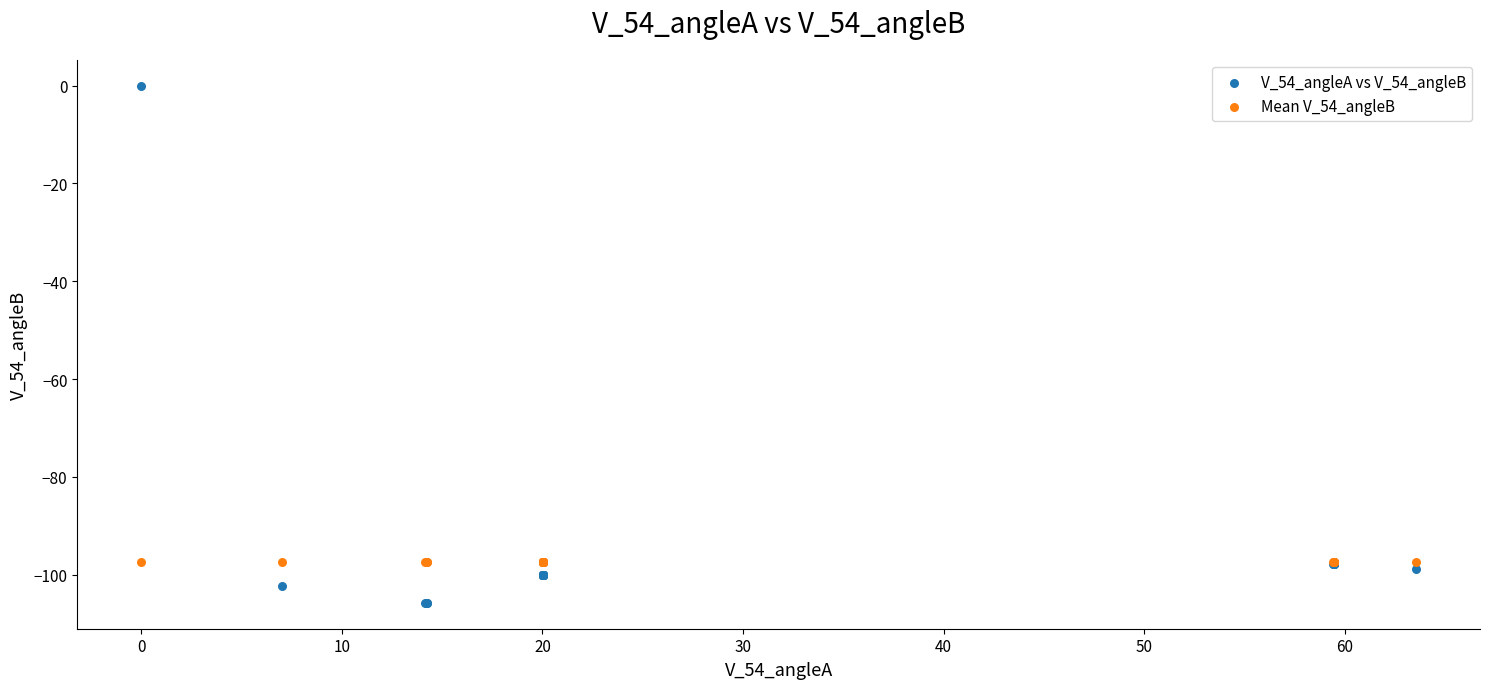

Which series contains the lowest Y value?

V_54_angleA vs V_54_angleB